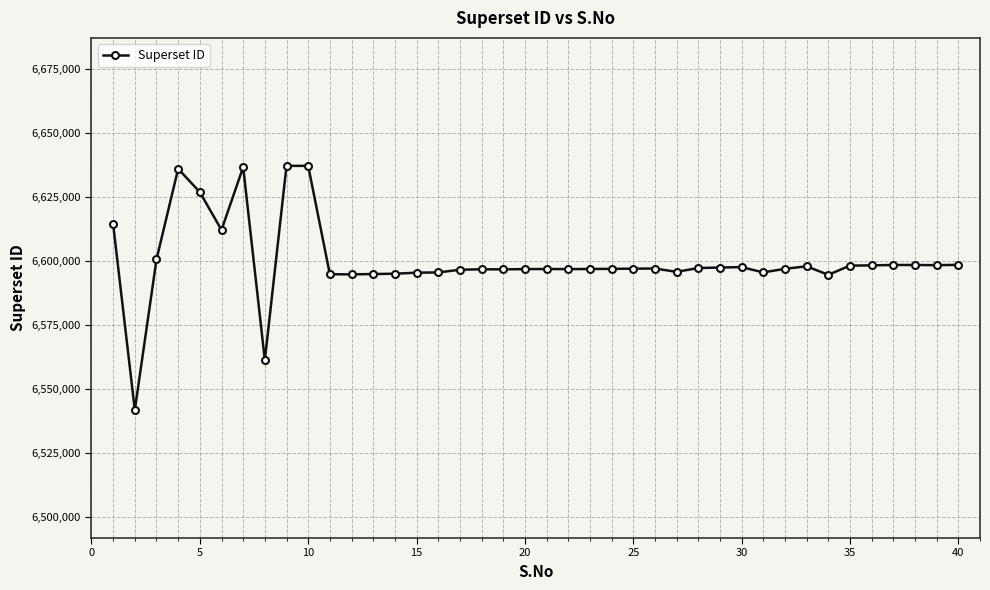

What is the maximum value shown in the chart?

6637307